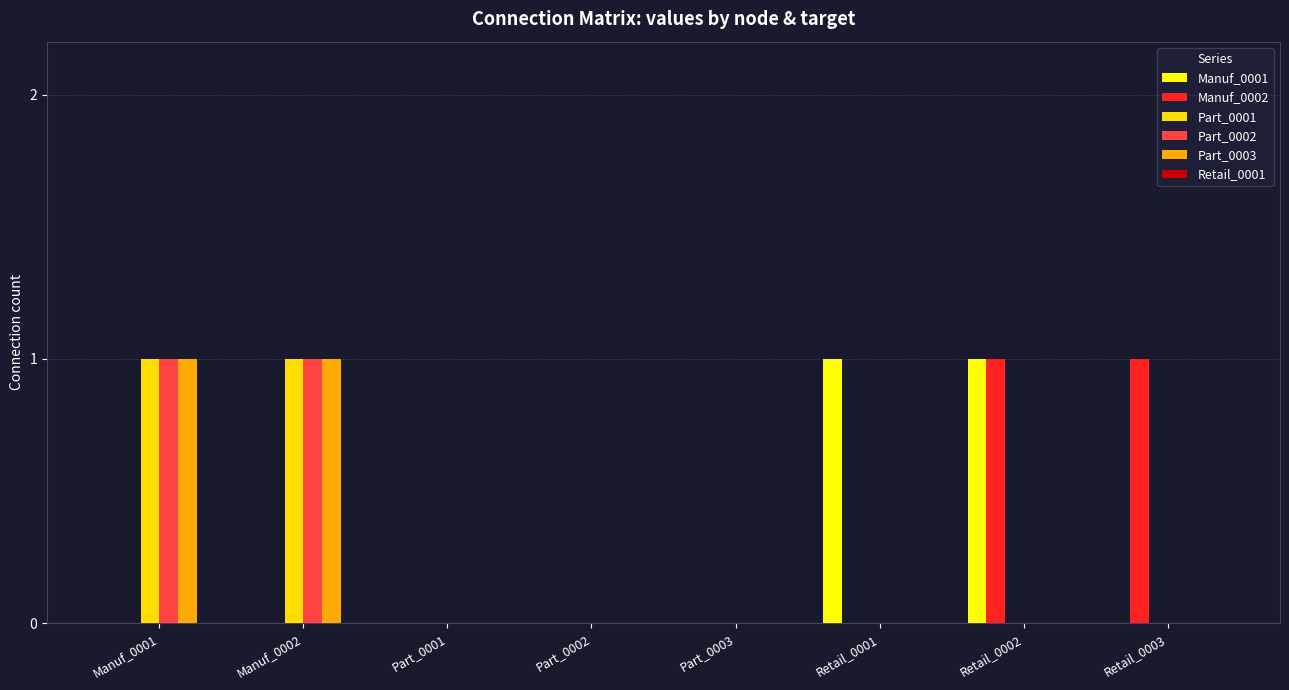

List the labels in order of Manuf_0001 value, largest first.

Retail_0001, Retail_0002, Manuf_0001, Manuf_0002, Part_0001, Part_0002, Part_0003, Retail_0003